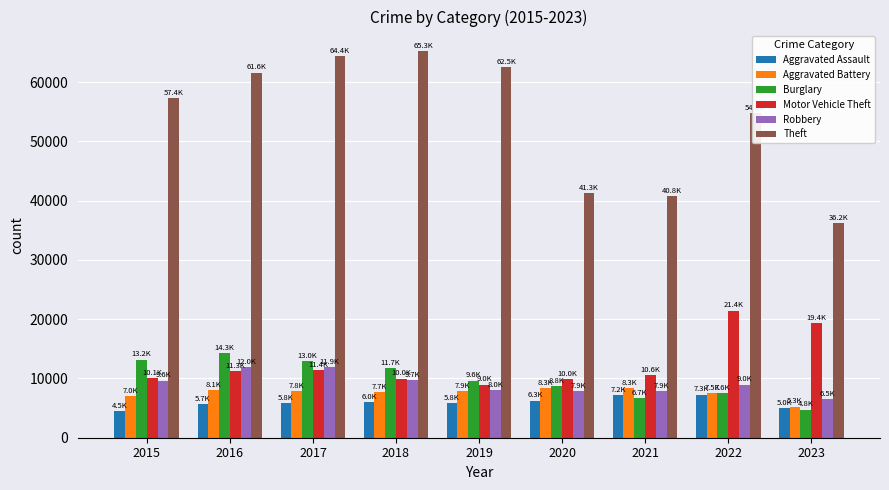

Which series has the largest range (max minus min)?

Theft